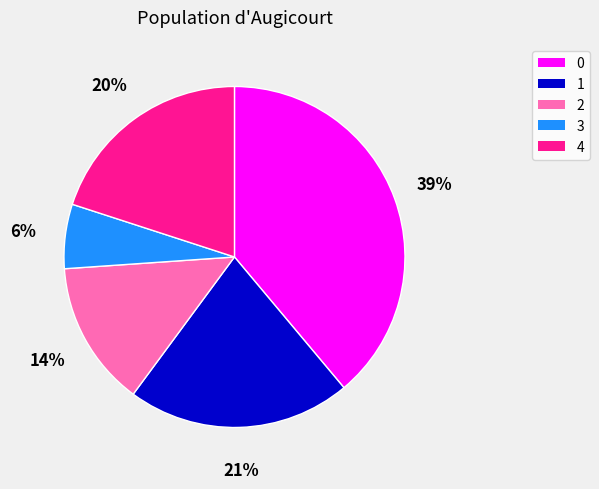

How many slices are in this pie chart?

5